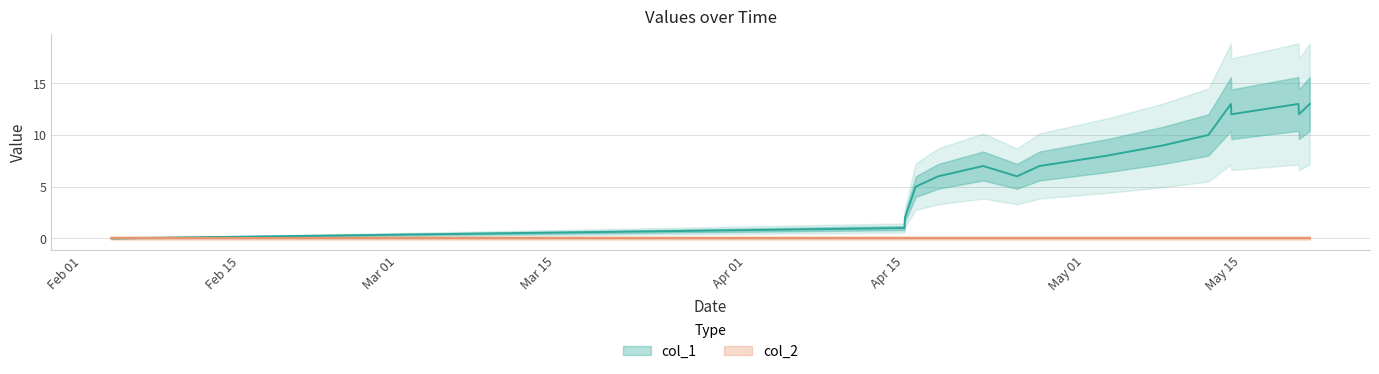

What is the greatest value displayed?

13